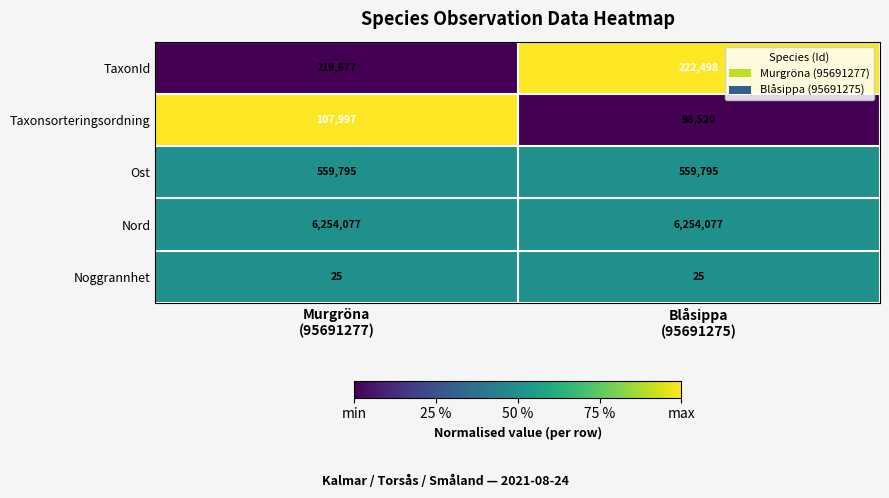

What is the average value of the Nord series?

6254077